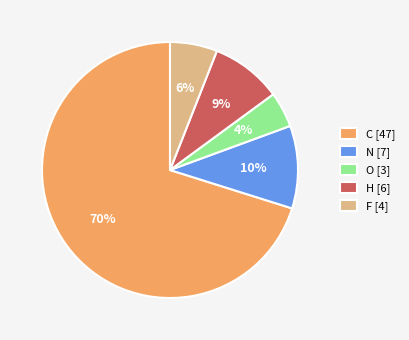

Count the number of slices in the pie.

5